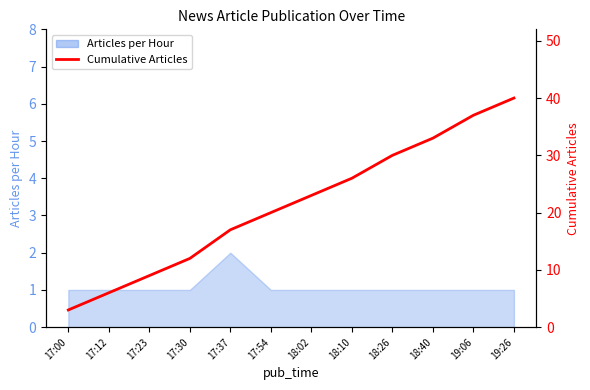

What is the average value?

21